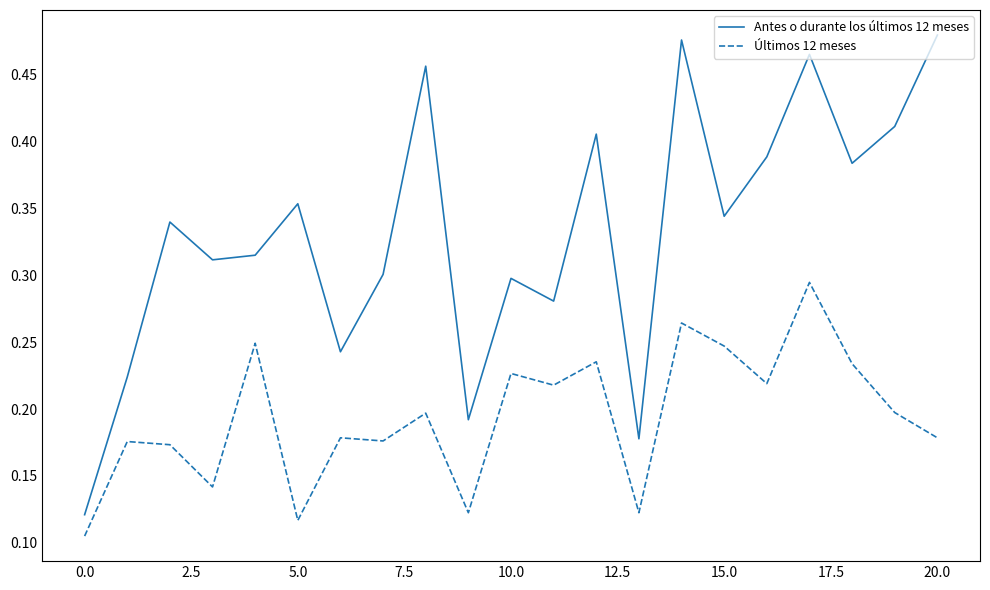

Rank the series by their average value, from highest to lowest.

Antes o durante los últimos 12 meses, Últimos 12 meses